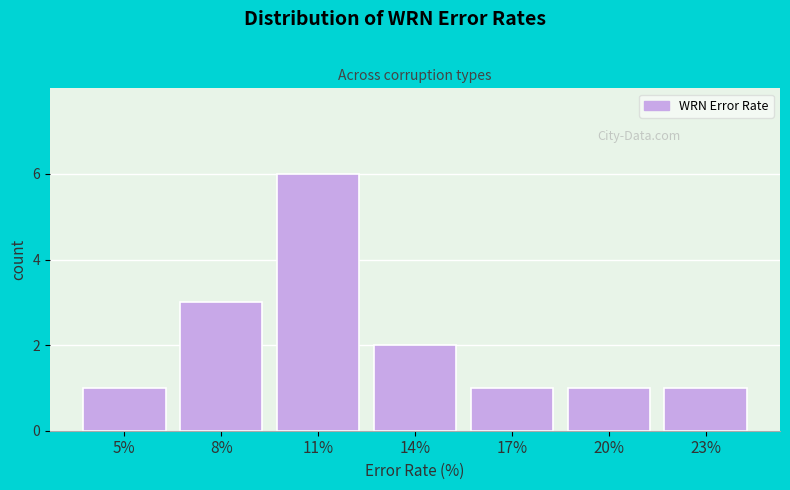

Reading left to right, extract all data points from this chart.

1	3	6	2	1	1	1